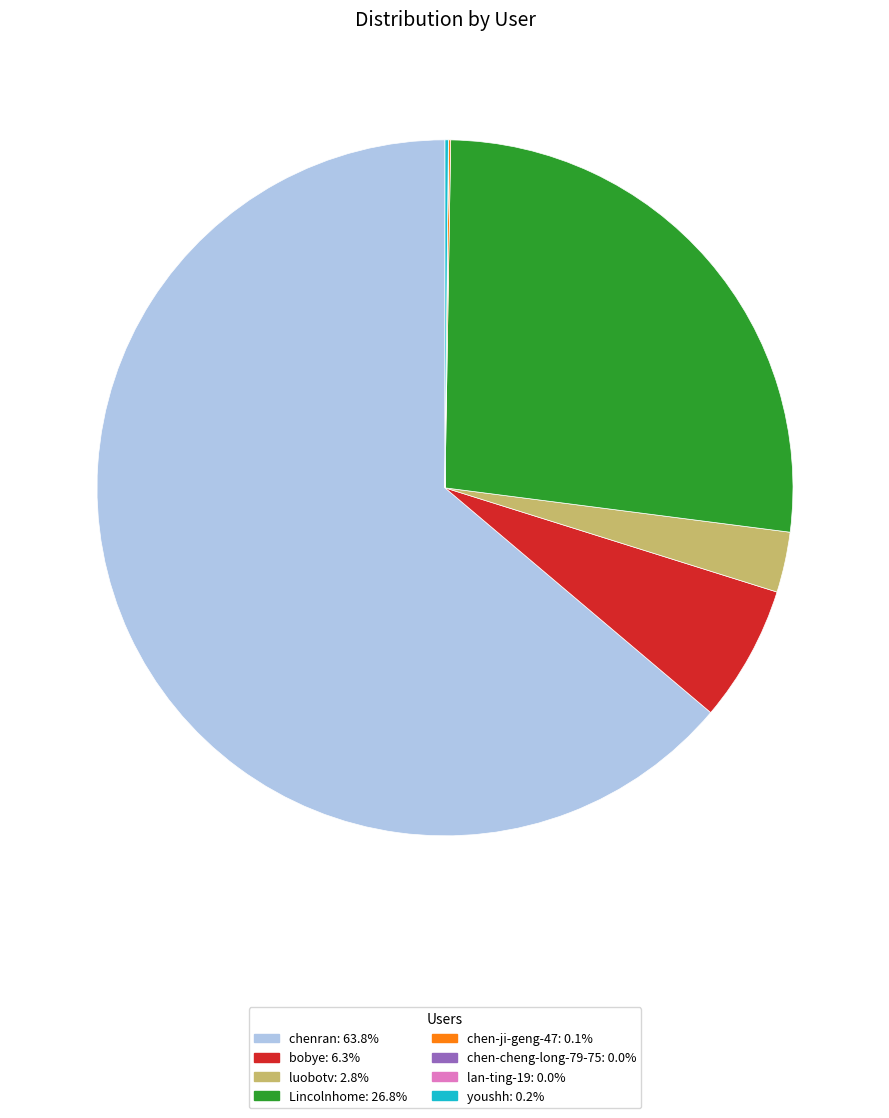

Which slice is the largest?

chenran